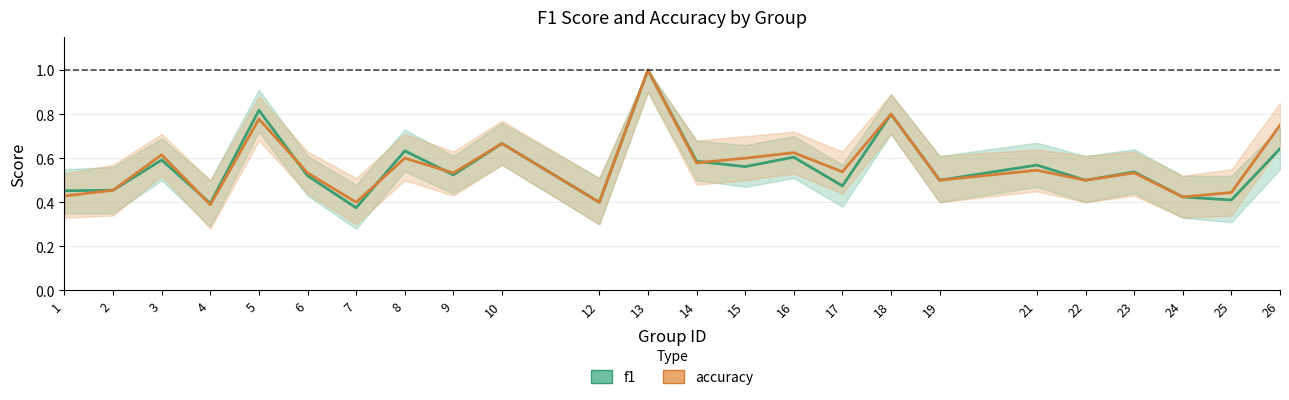

At 16, list the series in order from largest to smallest.

accuracy, f1